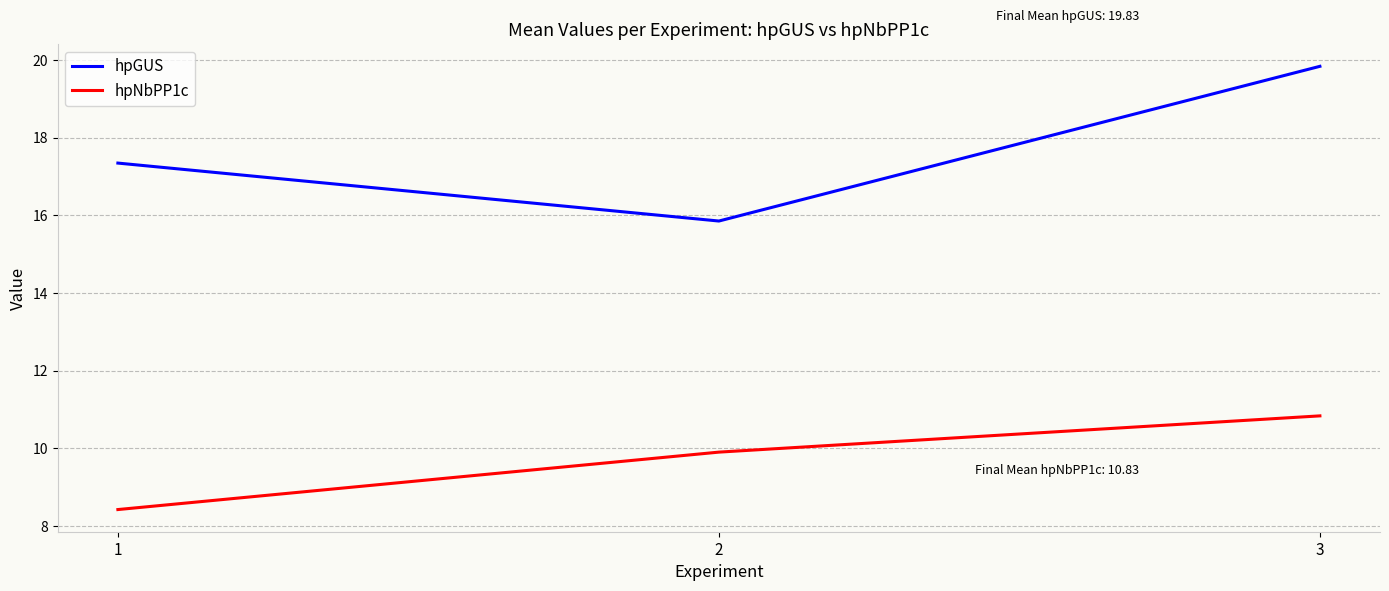

Does the chart display data point markers on the line(s)?

No